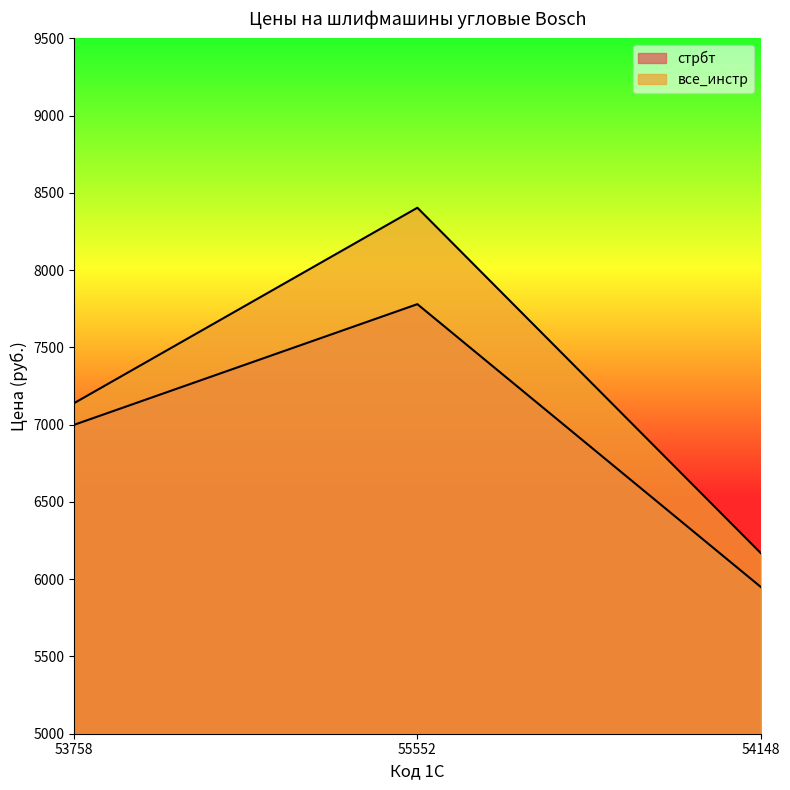

At which label does все_инстр reach its peak?

55552